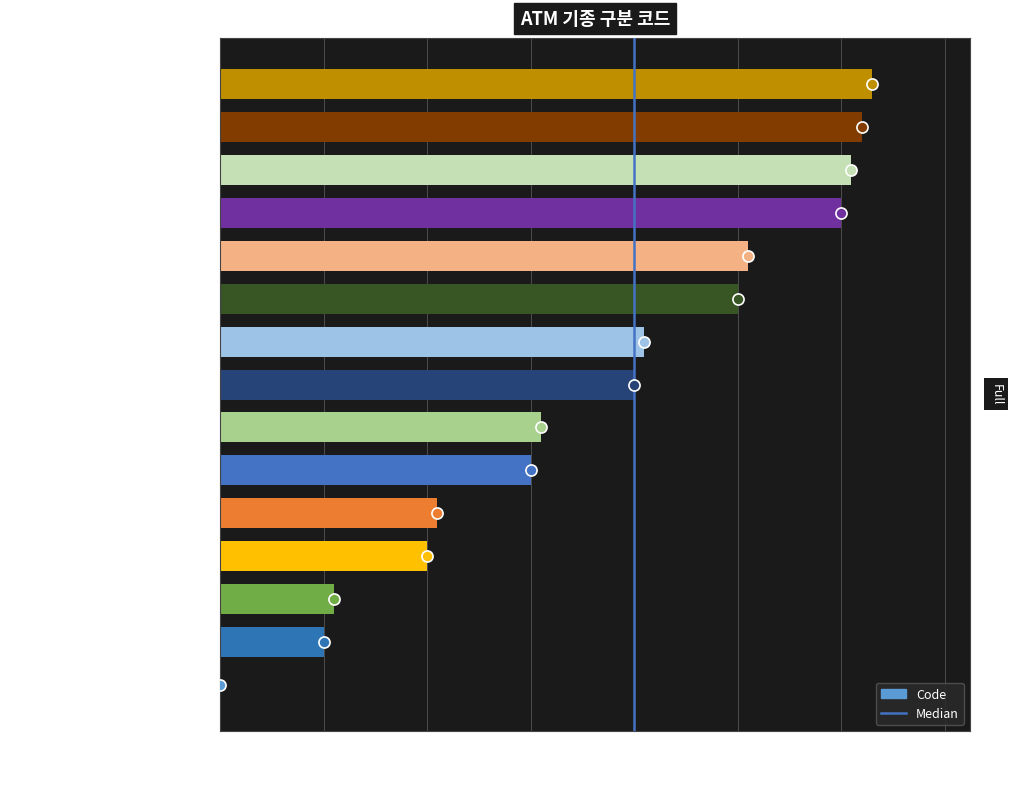

Reading bottom to top, transcribe all the data shown in this chart.

Not Defined / Unknown=0	Cash Dispenser=10	Cash Dispenser (with UL291)=11	Cash Dispenser (Mini)=20	Cash Dispenser (Mini) (with UL291)=21	Cash Dispenser Passbook=30	Cash Dispenser Passbook (with UL291)=31	ATM=40	ATM (with UL291)=41	ATM (Recycling)=50	ATM (Recycling) (with UL291)=51	Kiosk=60	Kiosk (Mini)=61	Kiosk (Ticket)=62	Kiosk (GiftCard)=63